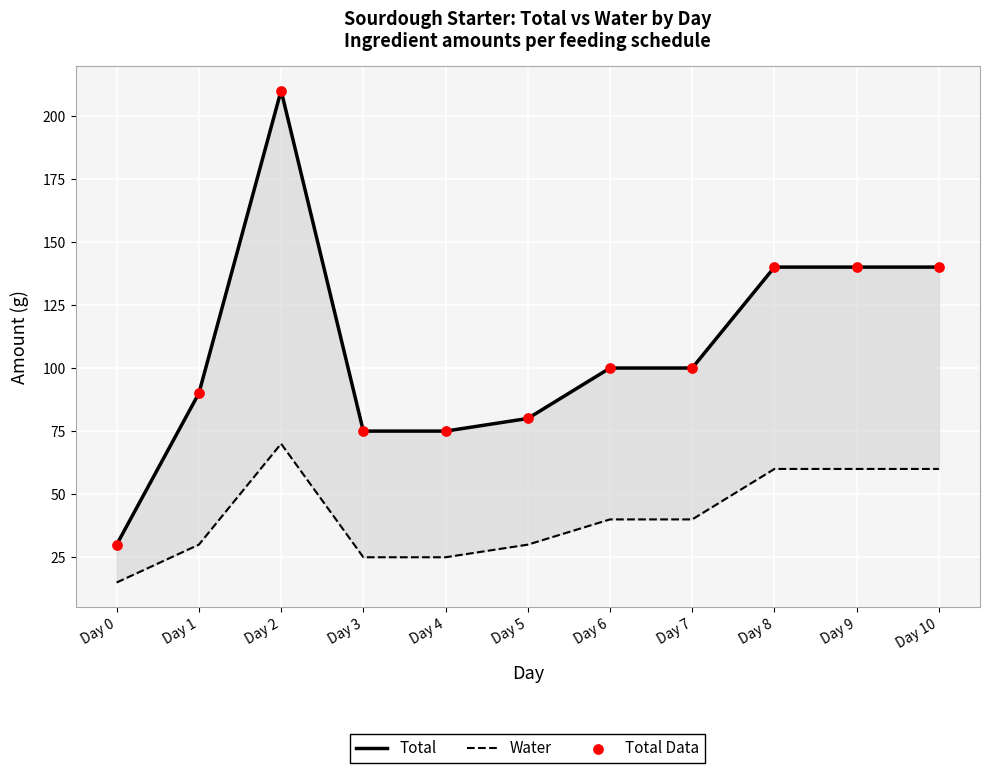

Which series has the largest total across all categories?

Total